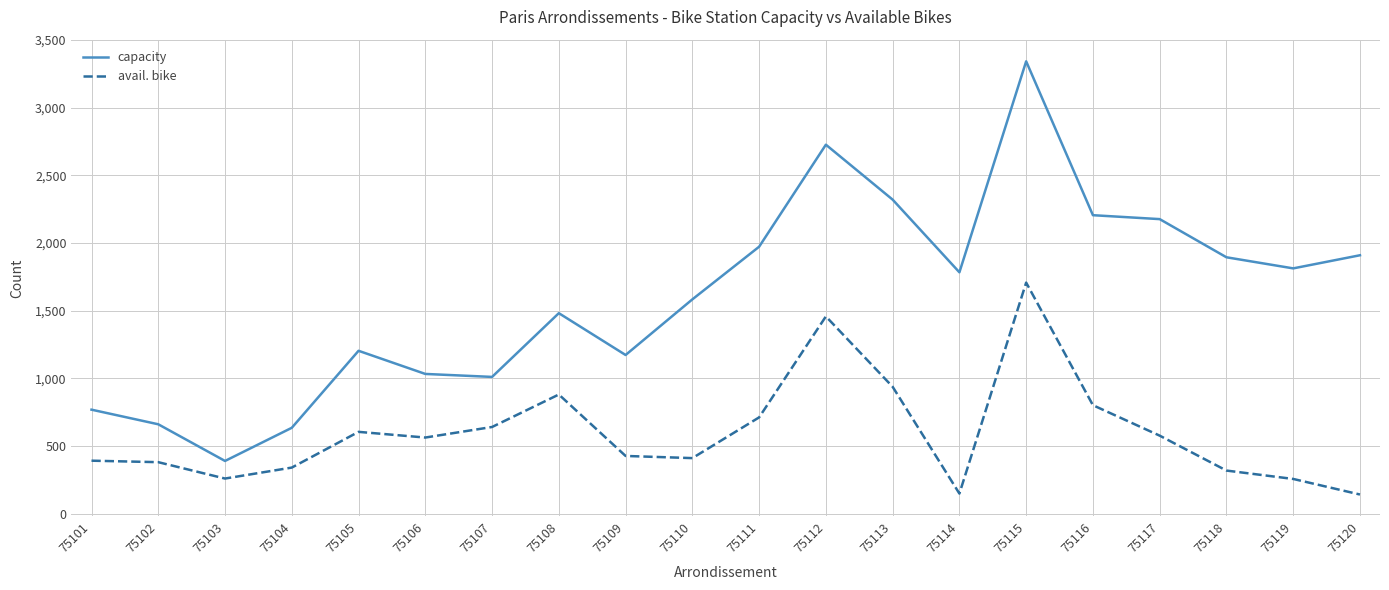

True or false: avail. bike has a value of 438 at 75113.

False